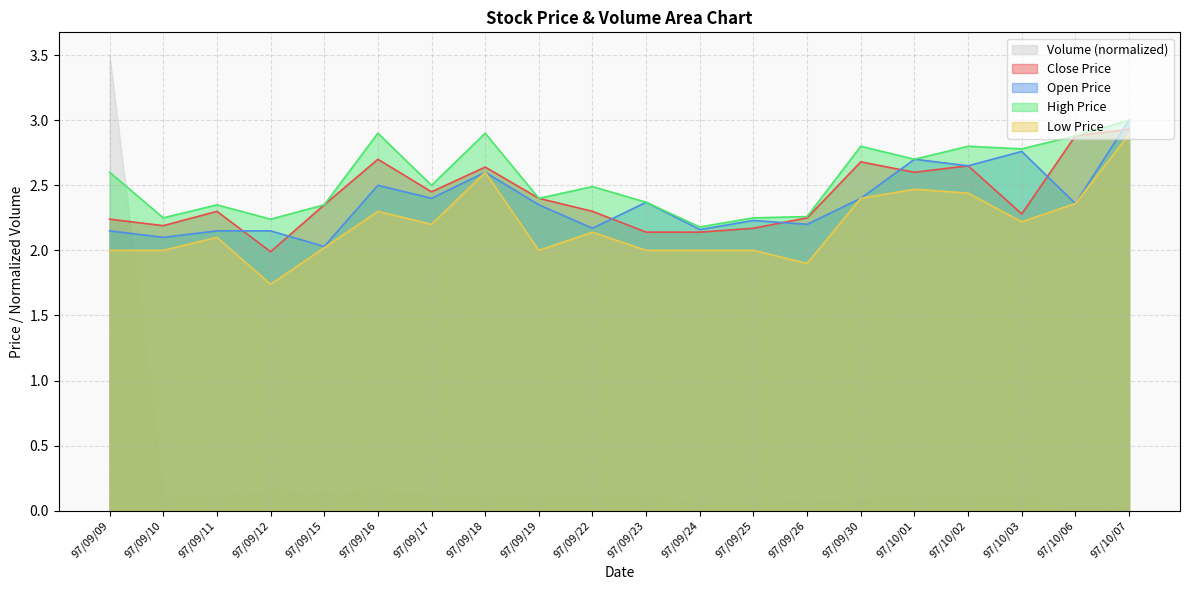

What is the label of the 3rd point from the left?

97/09/11